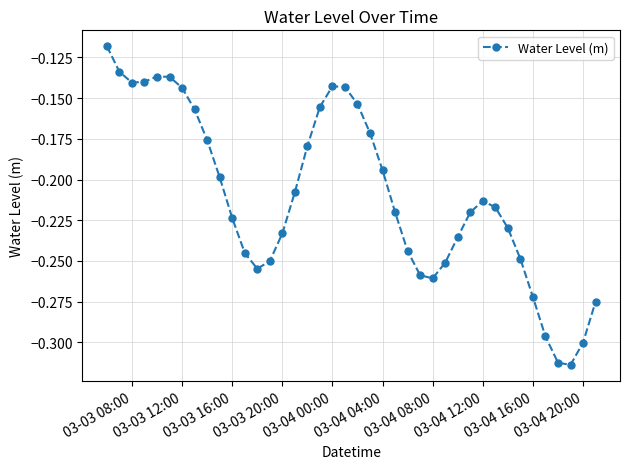

True or false: the data has more than 1 interior local peaks.

True